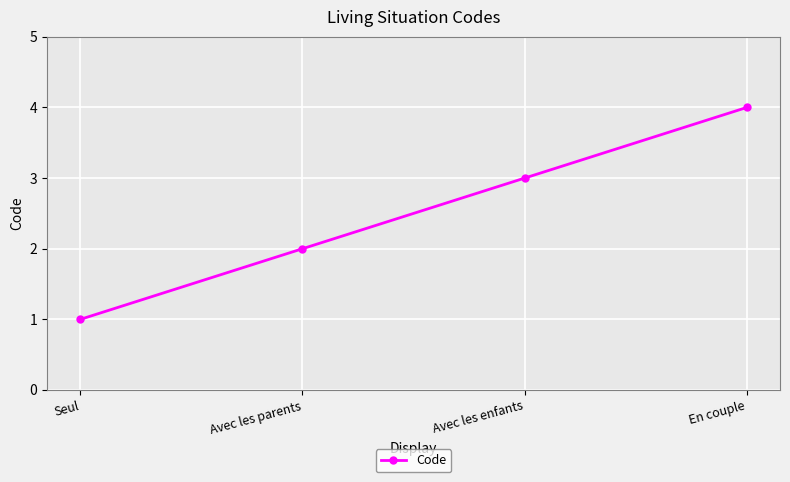

Reading left to right, extract all data points from this chart.

Seul=1	Avec les parents=2	Avec les enfants=3	En couple=4